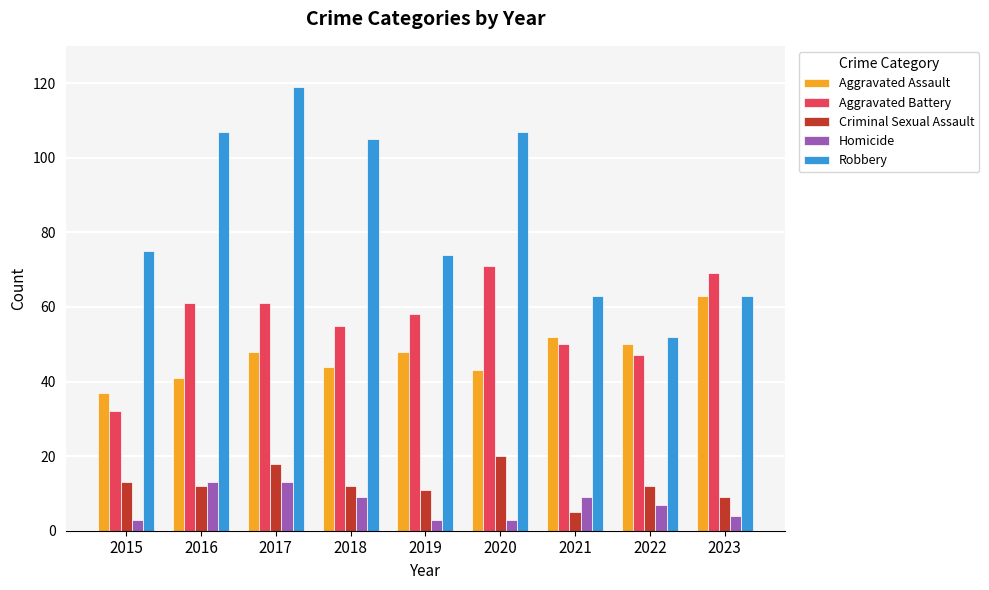

Reading left to right, transcribe all the data shown in this chart.

Aggravated Assault: 37	41	48	44	48	43	52	50	63
Aggravated Battery: 32	61	61	55	58	71	50	47	69
Criminal Sexual Assault: 13	12	18	12	11	20	5	12	9
Homicide: 3	13	13	9	3	3	9	7	4
Robbery: 75	107	119	105	74	107	63	52	63